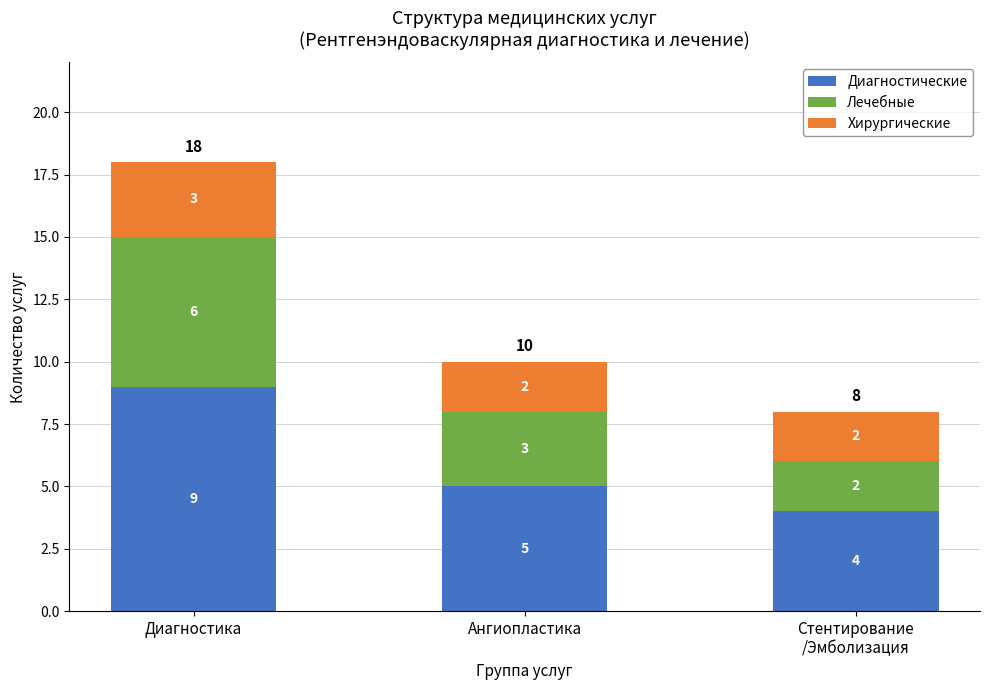

What is the highest value of the Диагностические series?

9